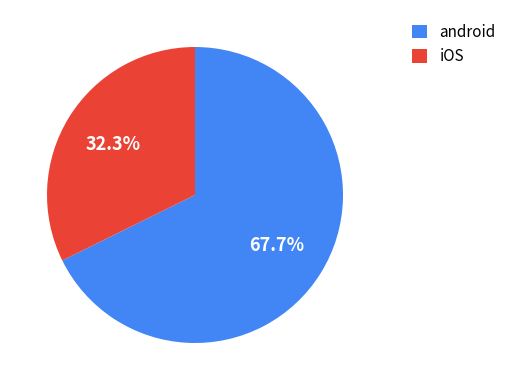

Do android and iOS together represent more than half of the pie?

Yes